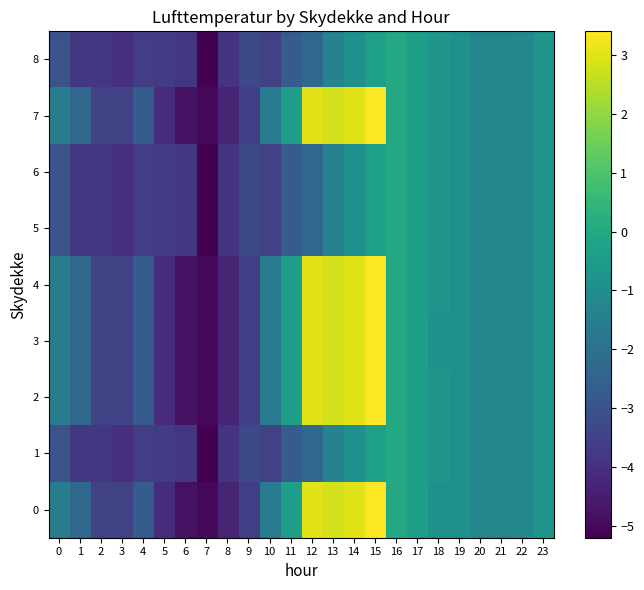

What is the sum of the 4 values at 16 and 8?

-4.3